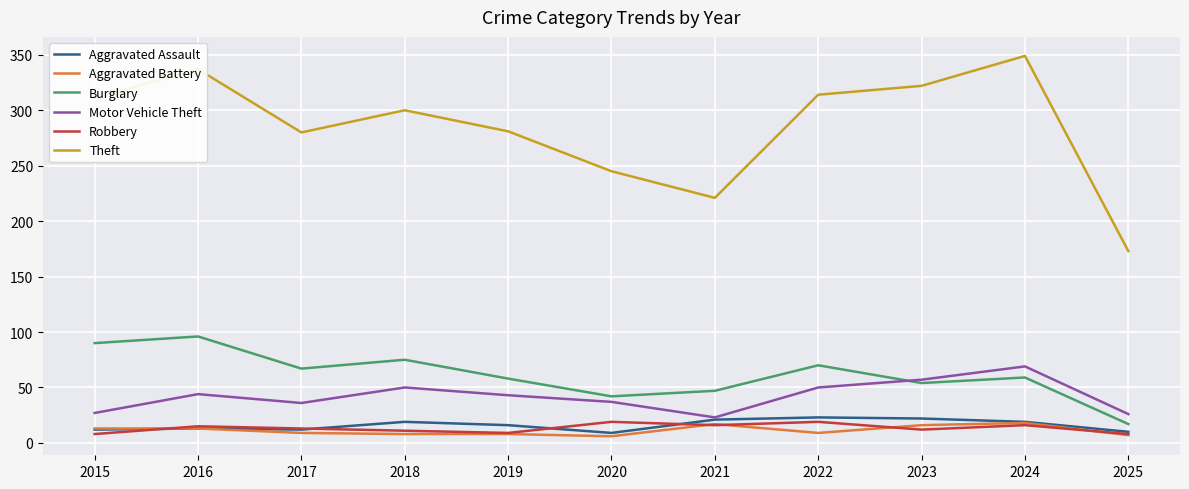

True or false: Robbery has a value of 12 at 2023.

True